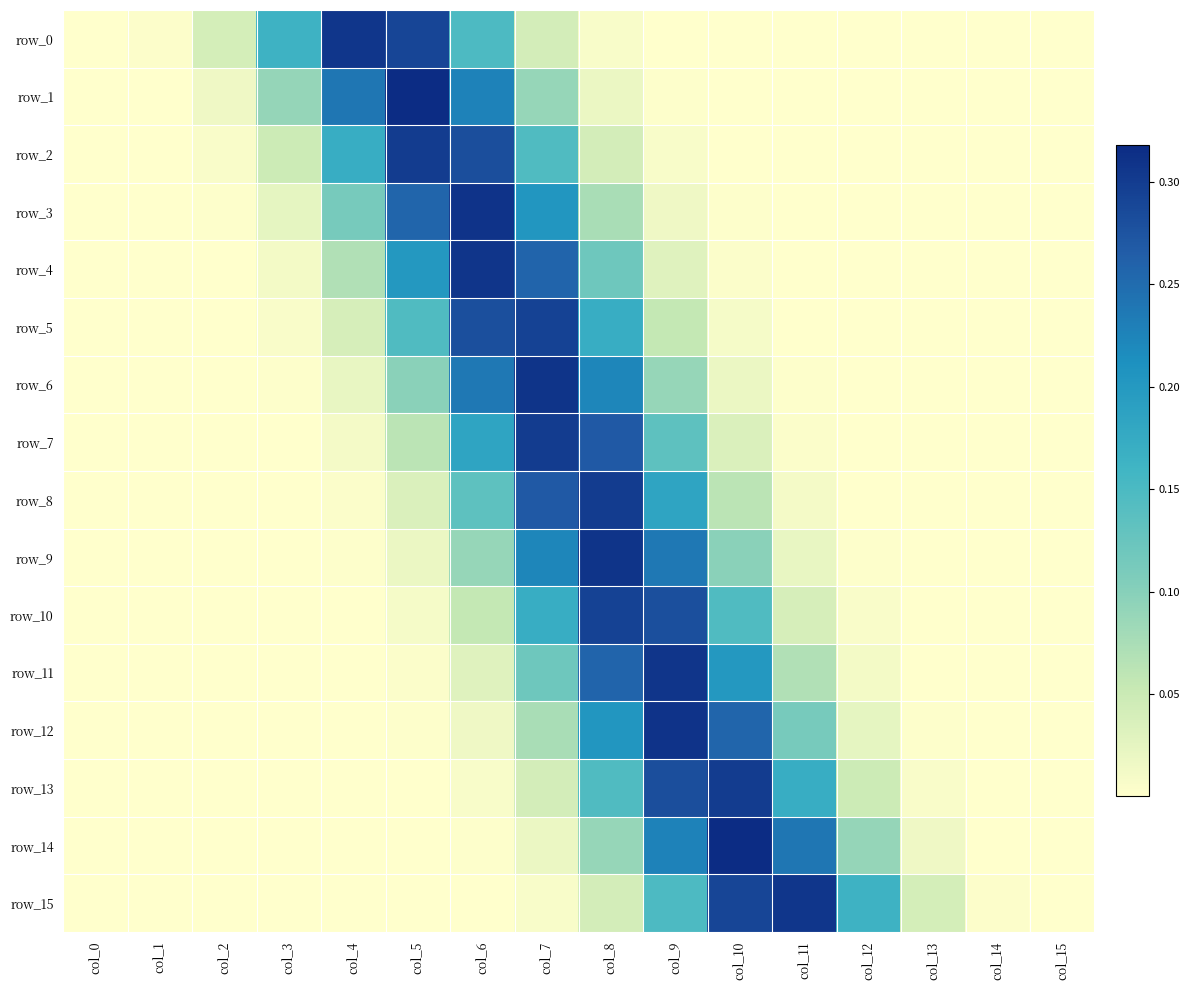

Is it true that row_2 equals 0.3 at col_5?

True